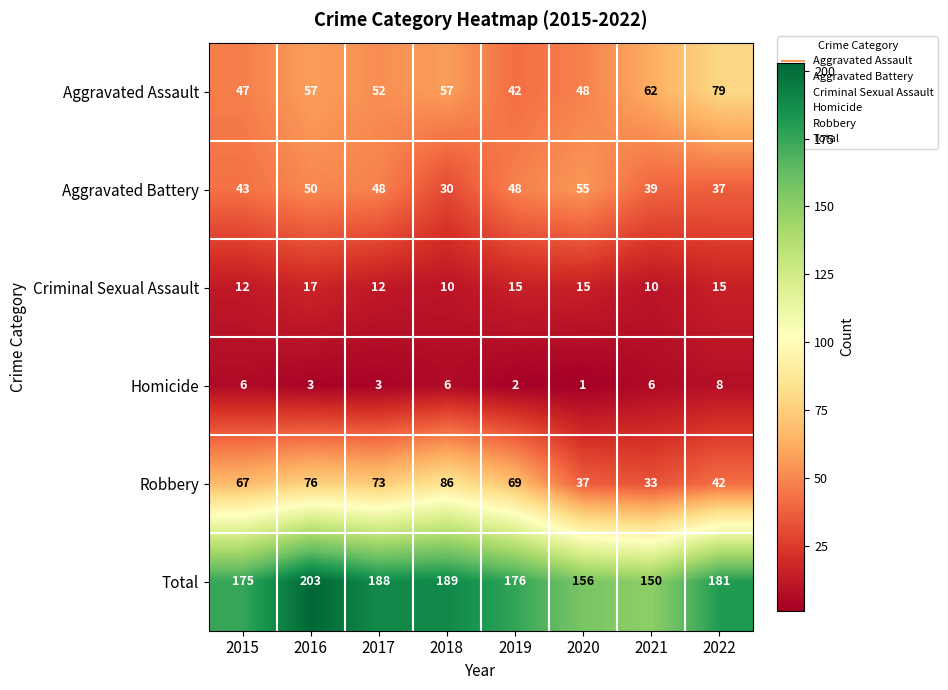

What is the spread (max minus min) of values at 2015?

169